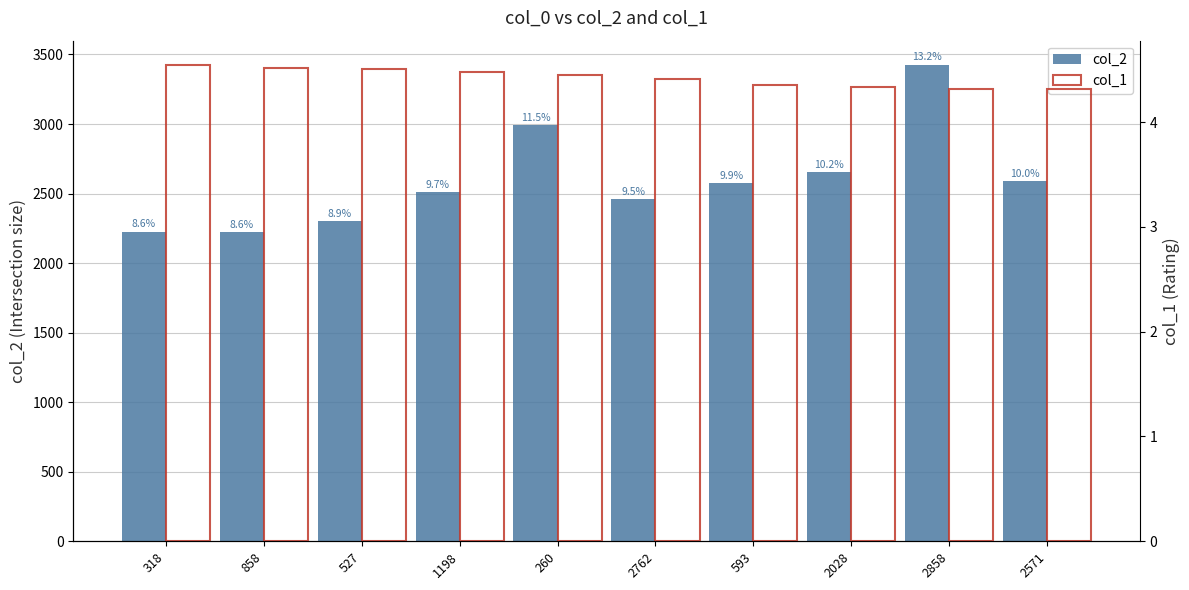

What is the approximate value of col_2 at 1198?

2514.0